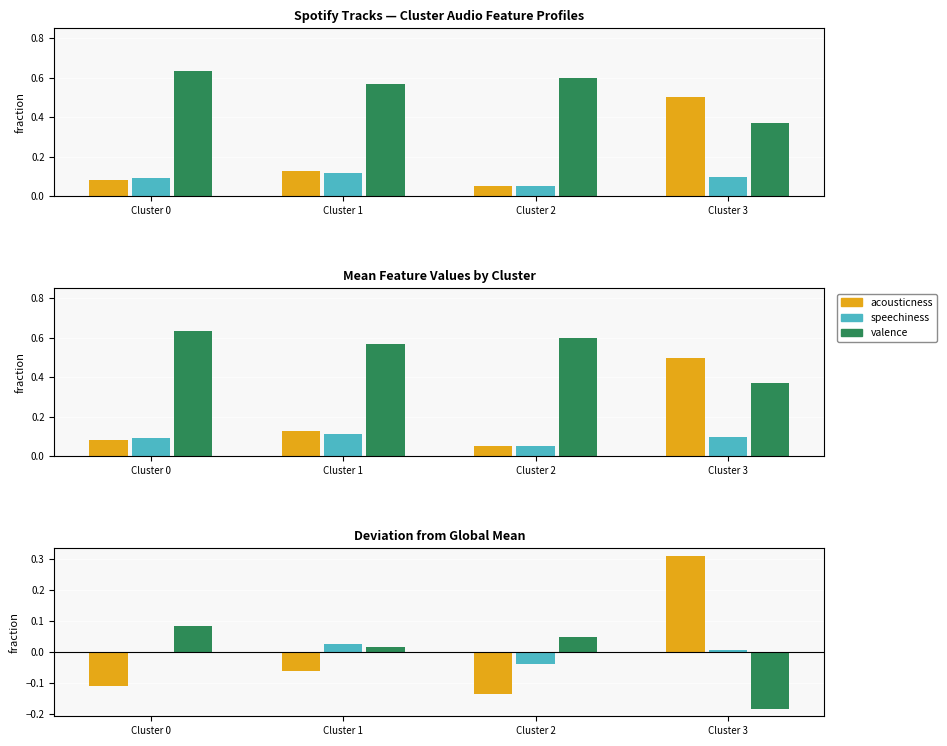

Is the value of speechiness at Cluster 2 greater than the value of acousticness at Cluster 3?

No